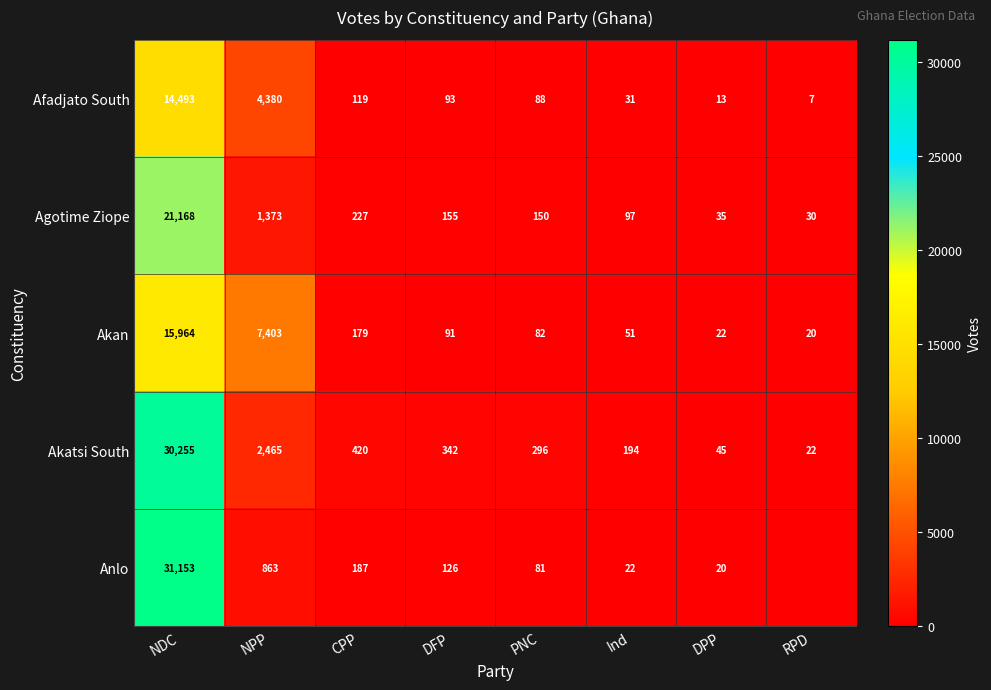

Where is Akan nearest to the value 7992?

NPP